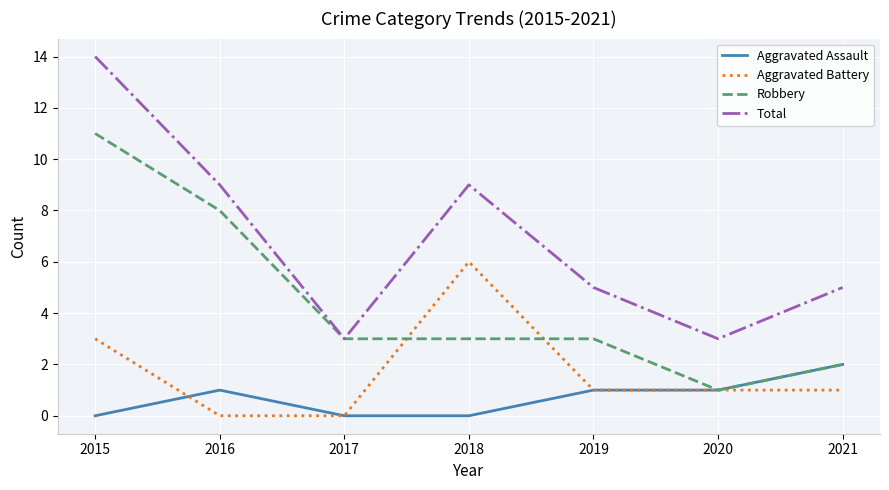

What are all the series names shown in the legend?

Aggravated Assault, Aggravated Battery, Robbery, Total